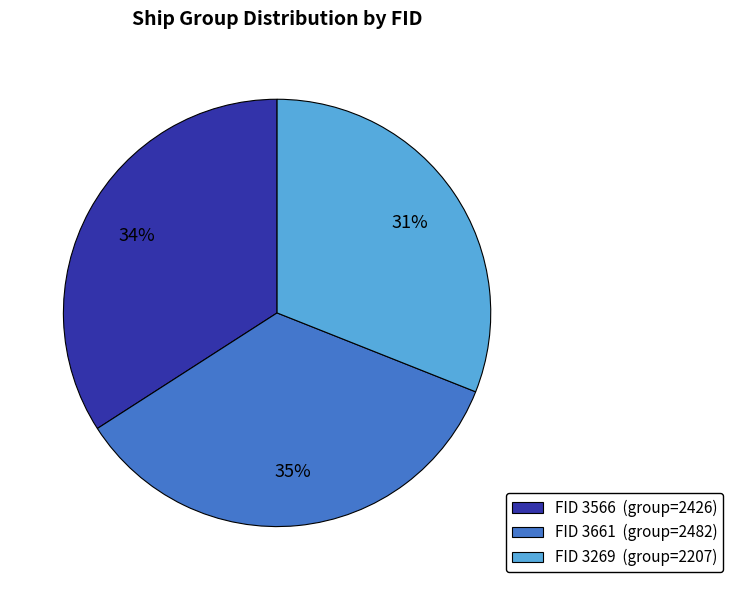

Rank the categories by value from lowest to highest.

FID 3269 (group=2207), FID 3566 (group=2426), FID 3661 (group=2482)